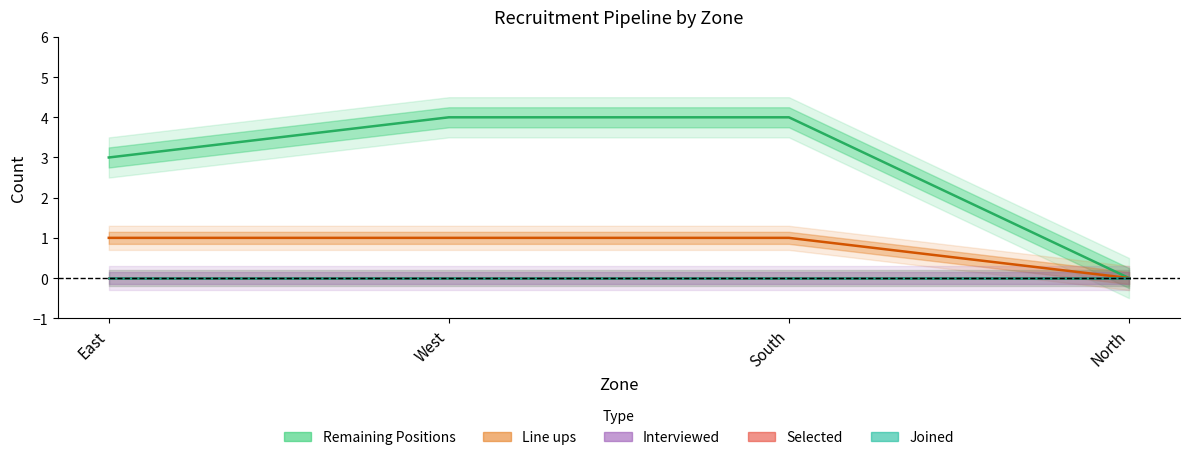

What is the value of the Remaining Positions point at the 3rd from the left?

4